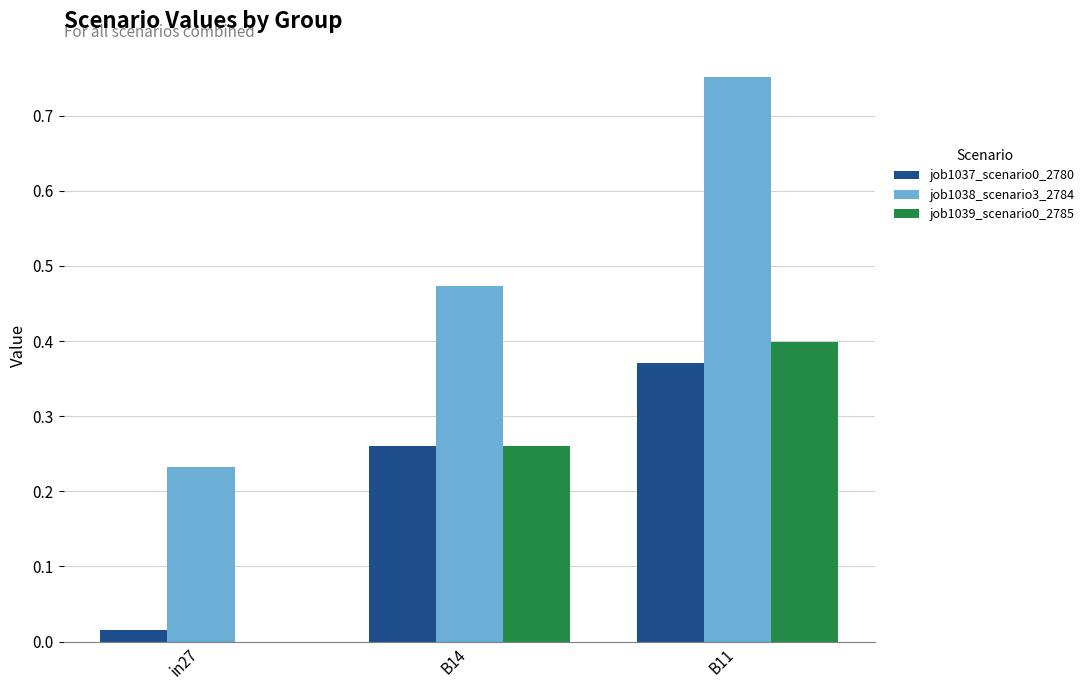

How many groups of bars are there?

3